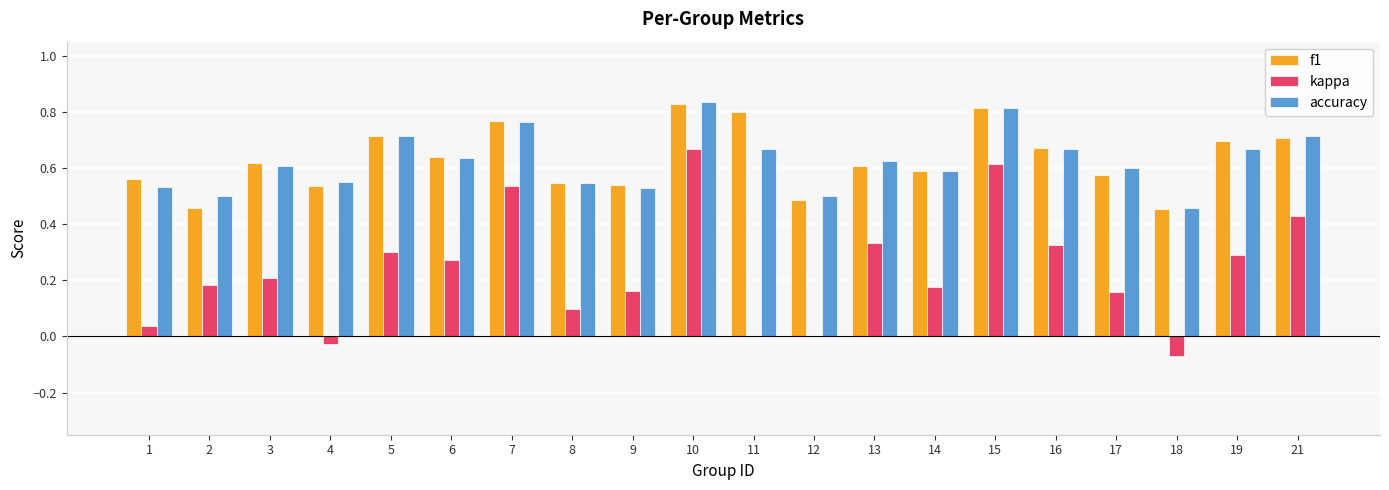

Which series has the widest spread of values?

kappa